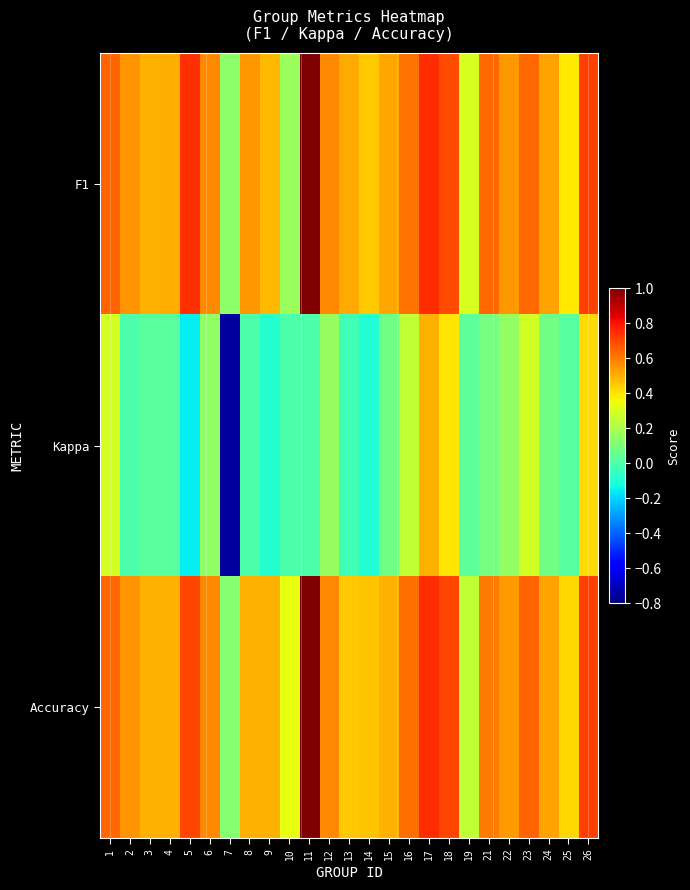

What is the total value across all series at 3?

1.0